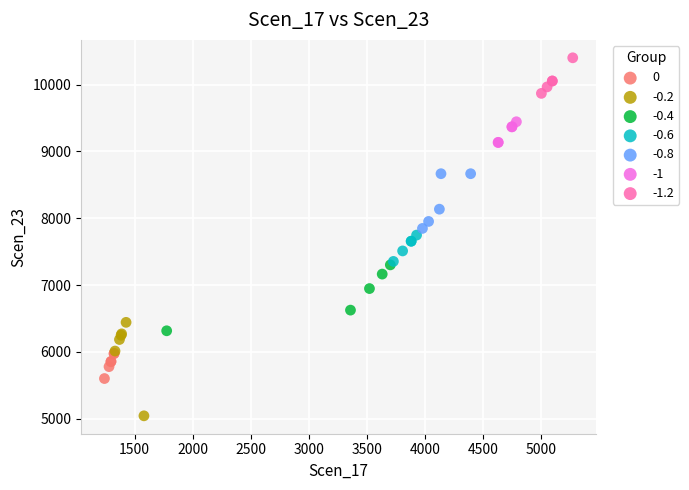

Which series reaches the maximum Y coordinate?

-1.2